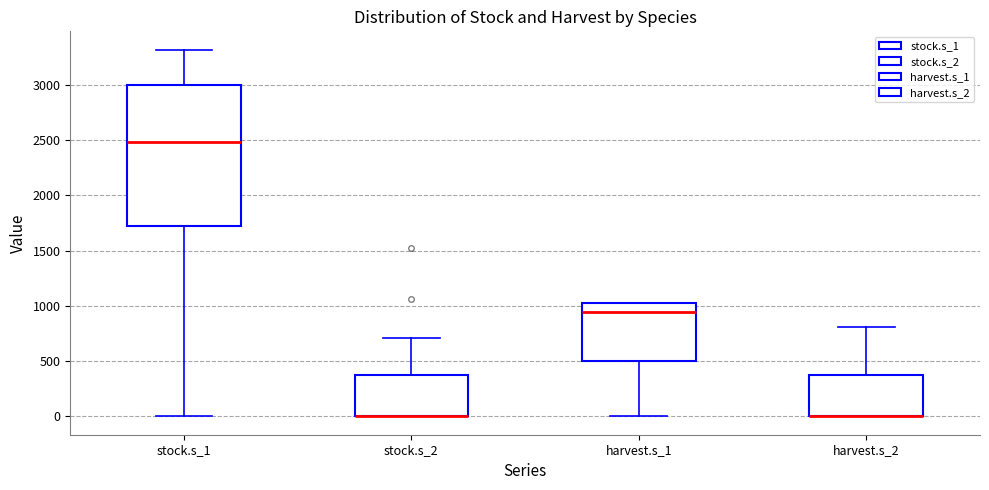

Where does the lower whisker of the box for stock.s_1 end on the y-axis? The values are not printed on the chart, so give them approximately, as read against the axis.

0